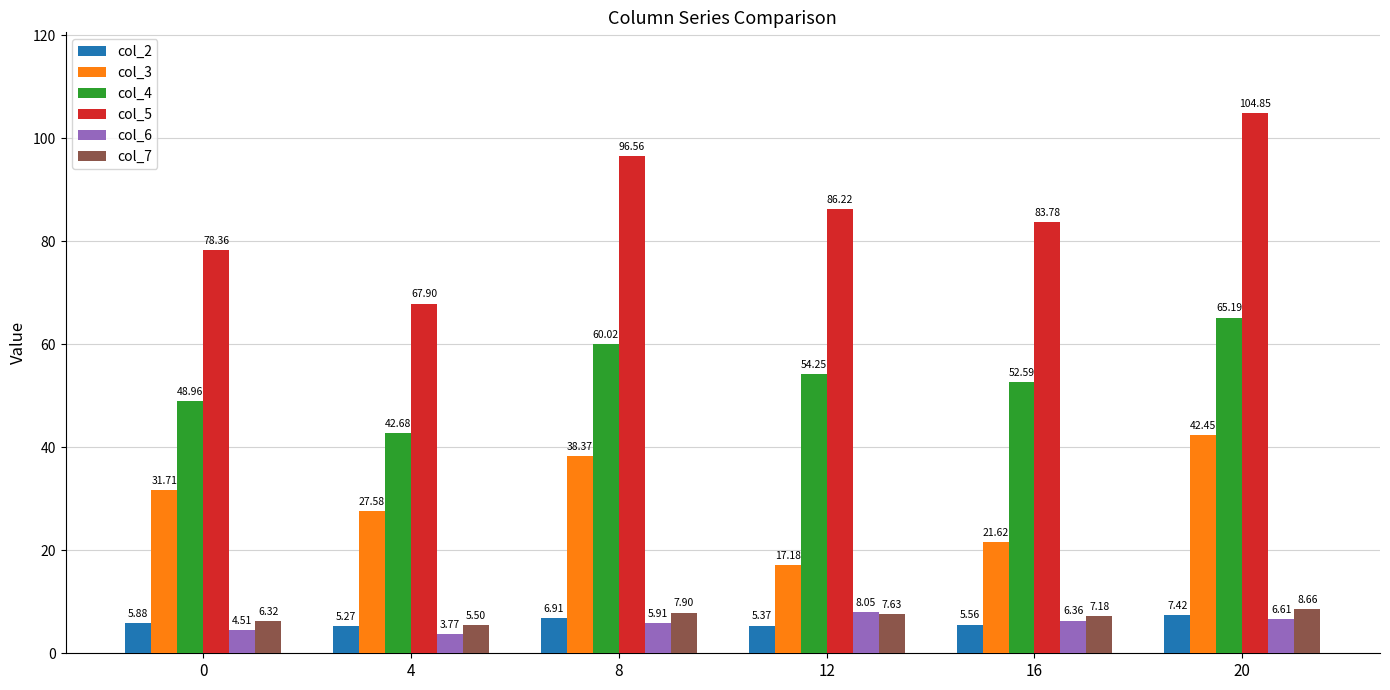

Is it true that col_6 equals 6.6 at 20?

True